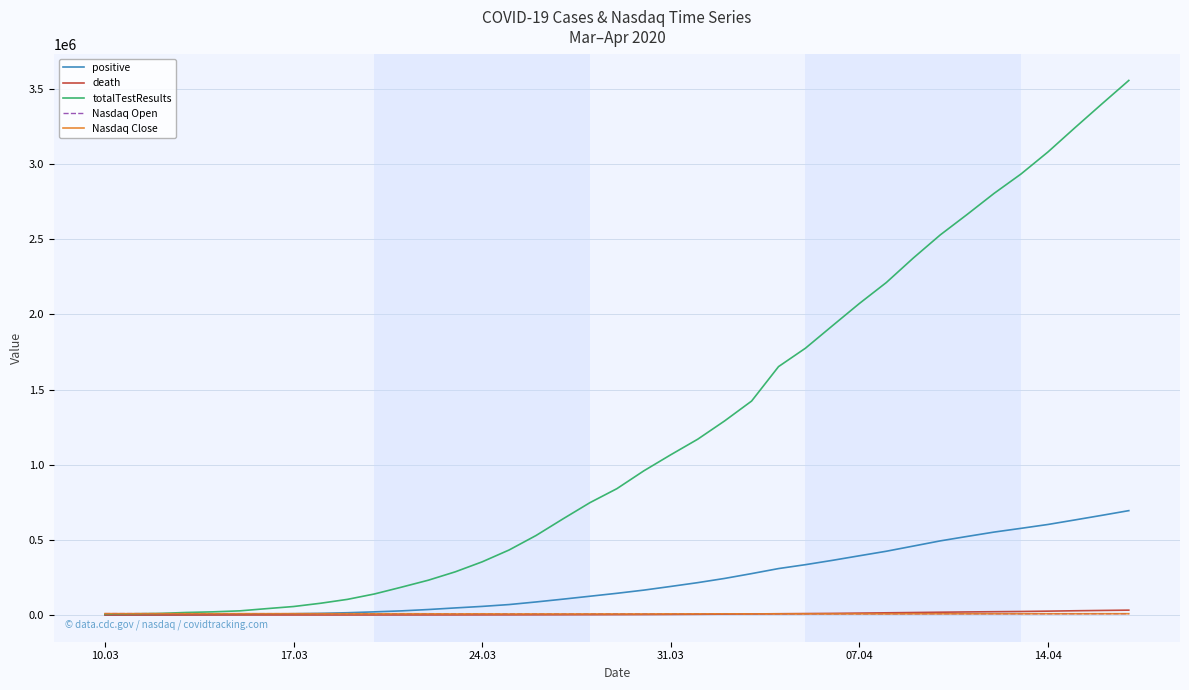

Which series has the largest total across all categories?

totalTestResults